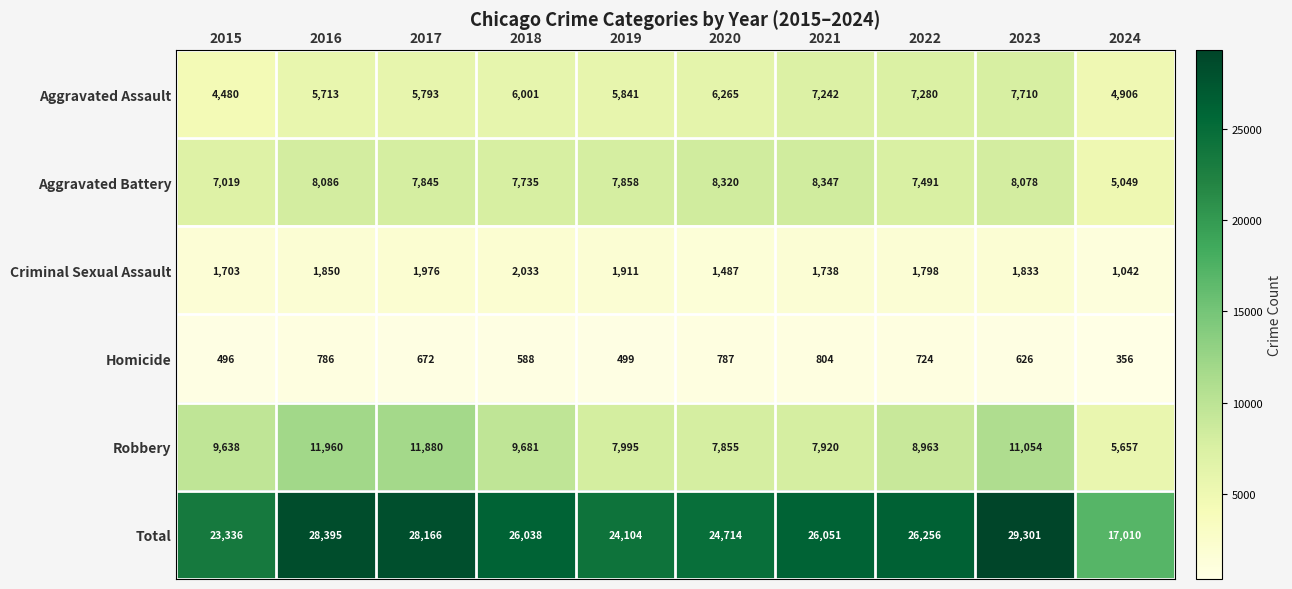

True or false: Criminal Sexual Assault has a value of 1850 at 2016.

True